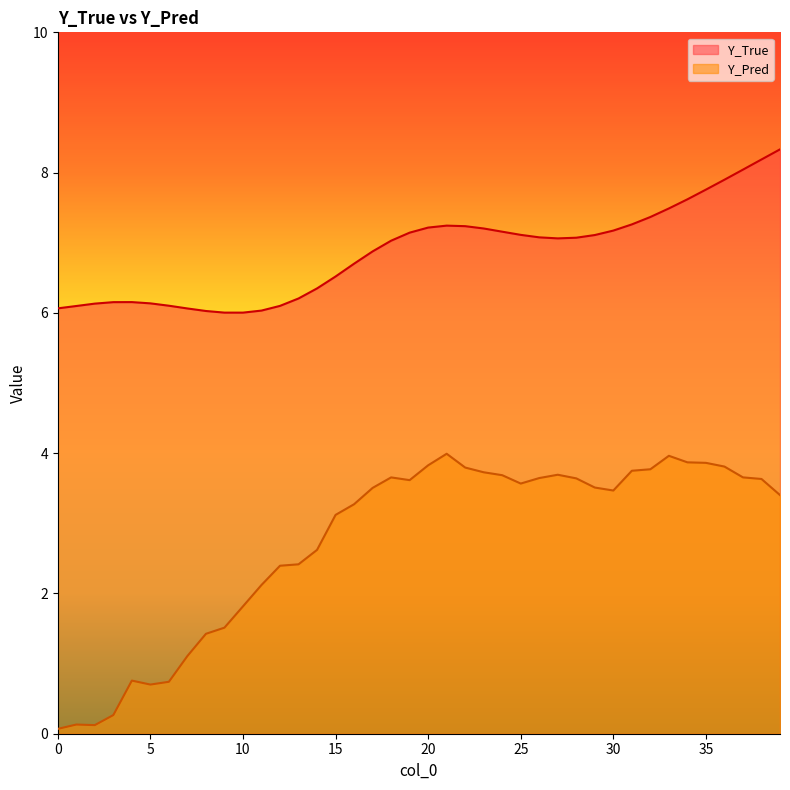

True or false: Y_True and Y_Pred cross at least once.

False